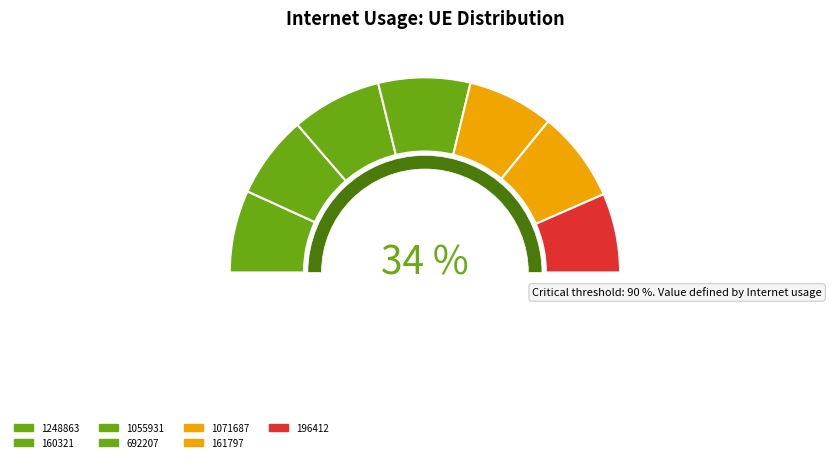

Combined, do 692207 and 1071687 account for over 50%?

No